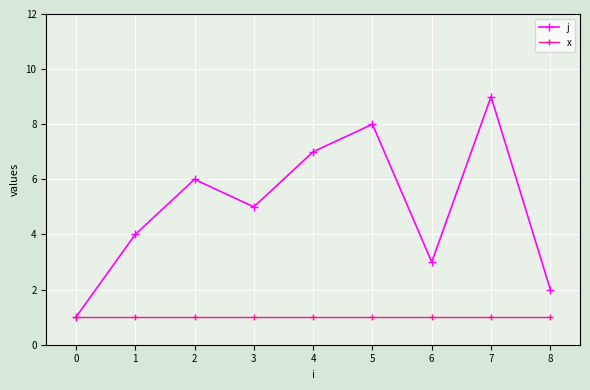

List the series in order of their peak value, lowest first.

x, j